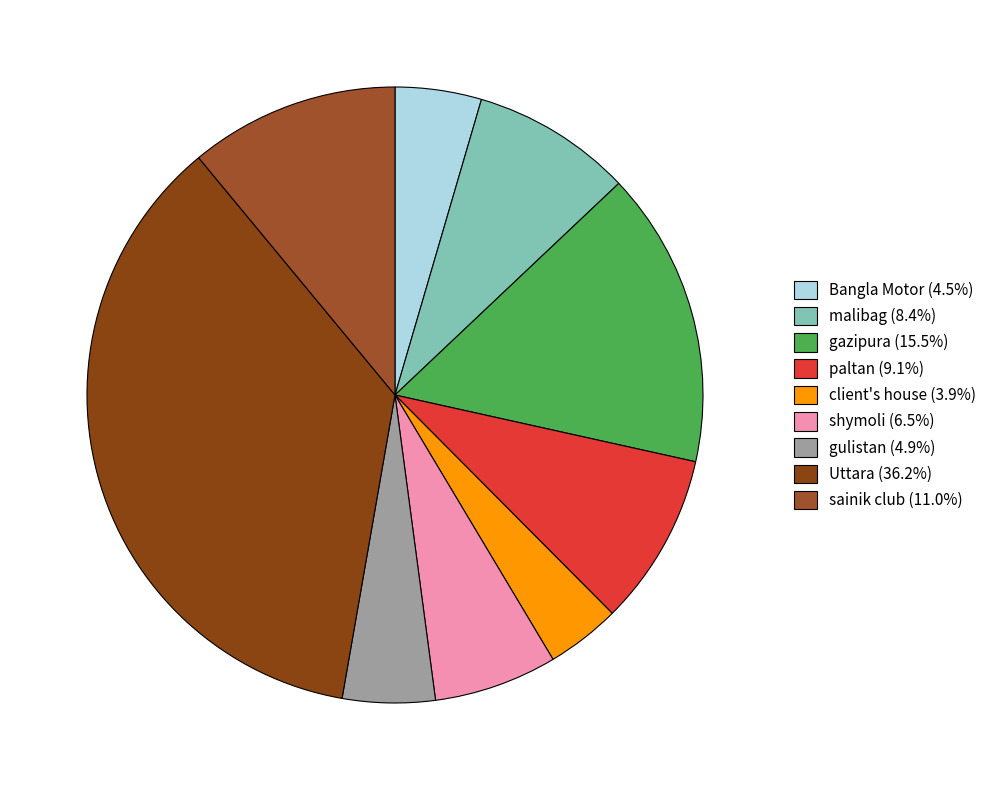

Count the number of slices in the pie.

9